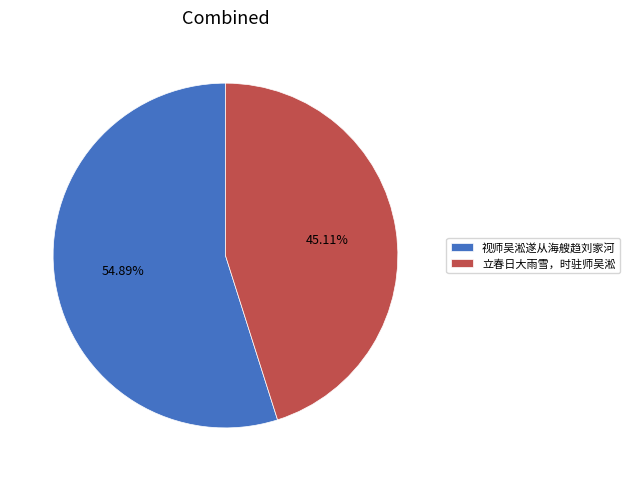

What percentage is the 立春日大雨雪，时驻师吴淞 slice, to the nearest percent?

45%